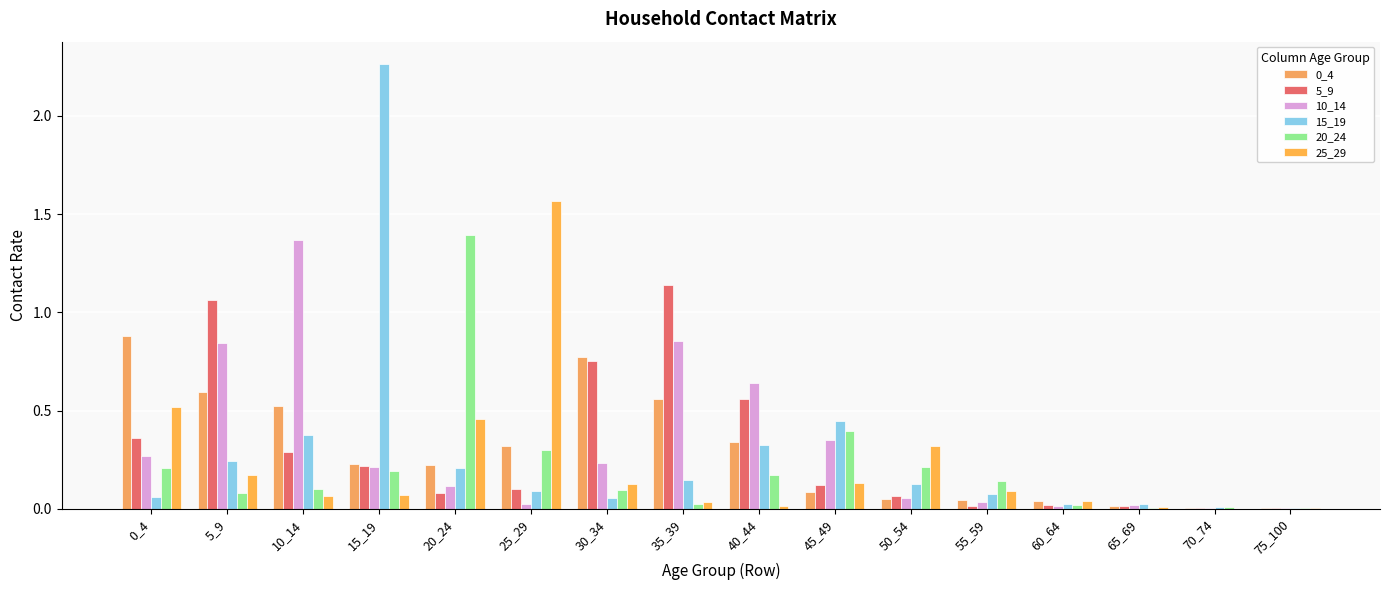

What is the value of the 10_14 bar at the 7th from the left?

0.2